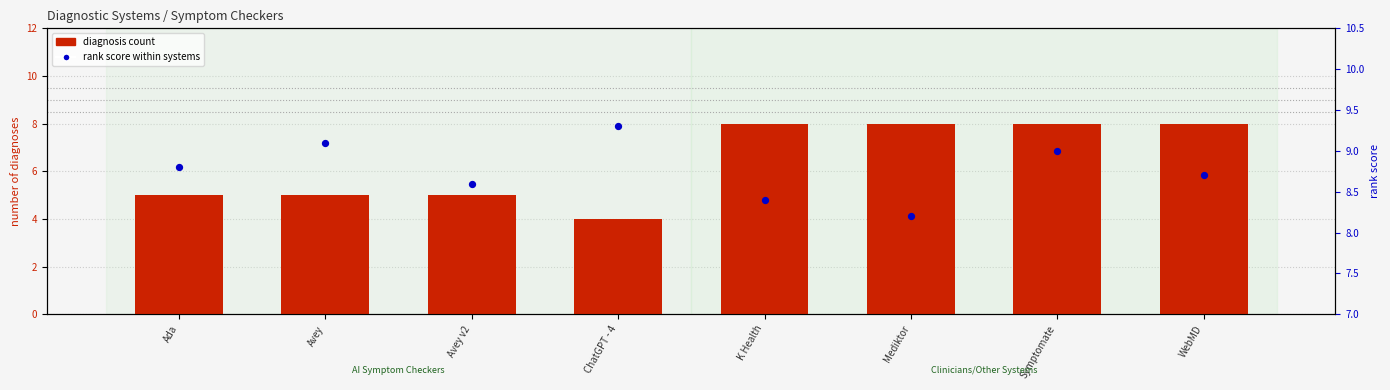

Is the value of diagnosis count at ChatGPT - 4 greater than the value of rank score within systems at Symptomate?

No